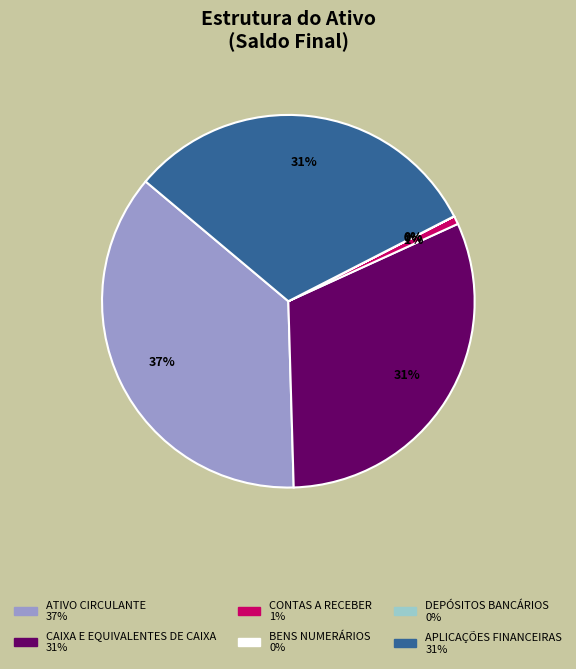

Which category has the biggest portion of the pie?

ATIVO CIRCULANTE